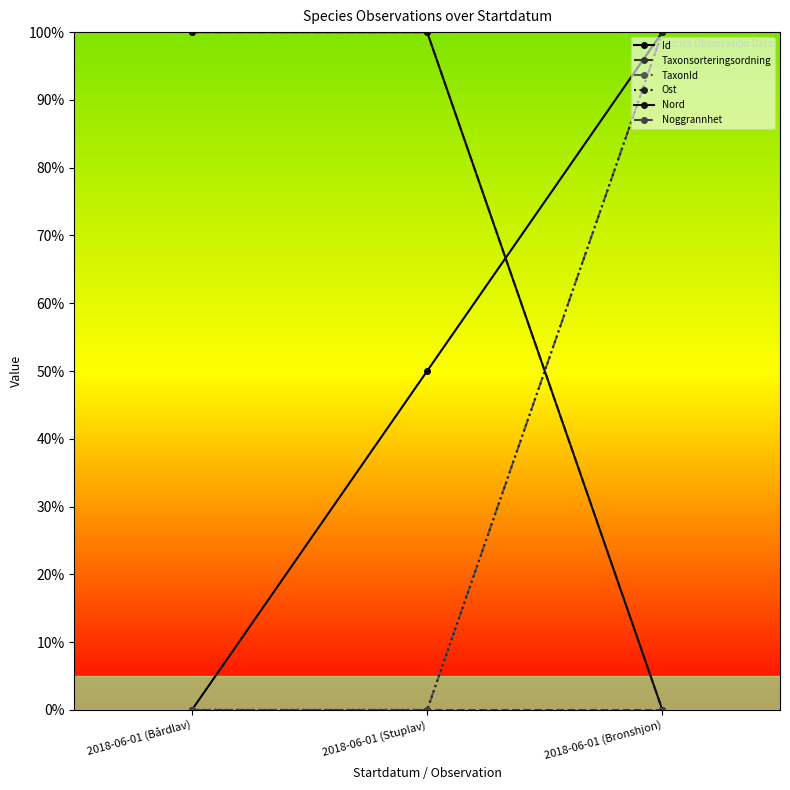

At how many categories does at least one series exceed 42?

3